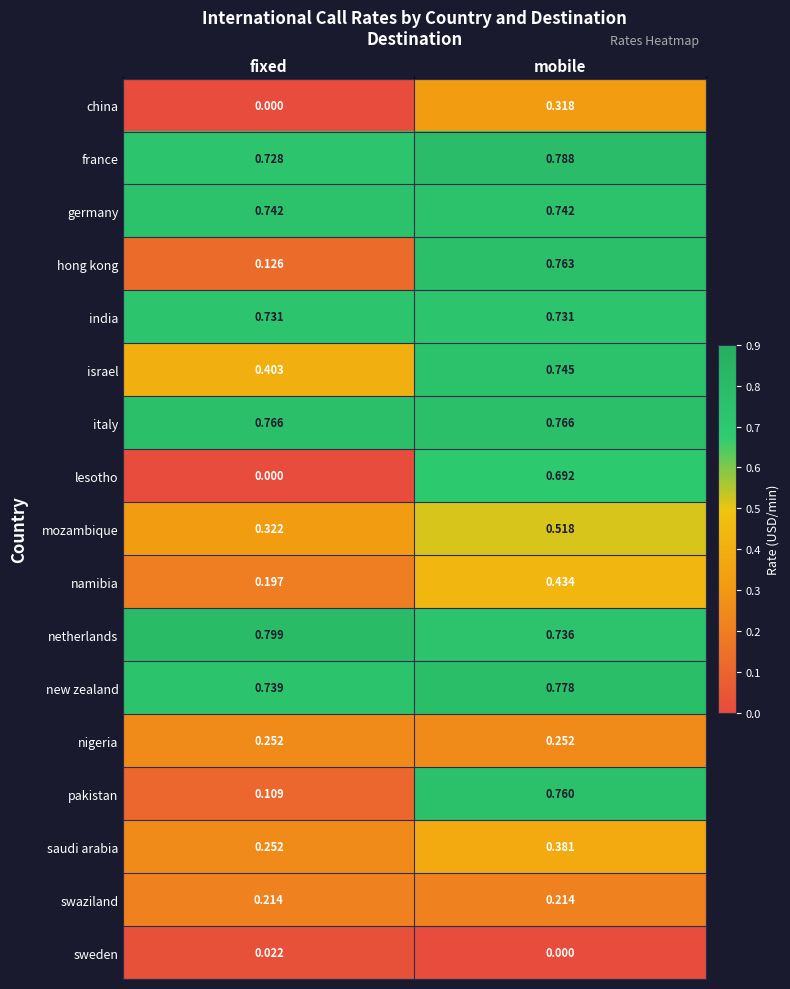

List the series in order of their peak value, lowest first.

sweden, swaziland, nigeria, china, saudi arabia, namibia, mozambique, lesotho, india, germany, israel, pakistan, hong kong, italy, new zealand, france, netherlands